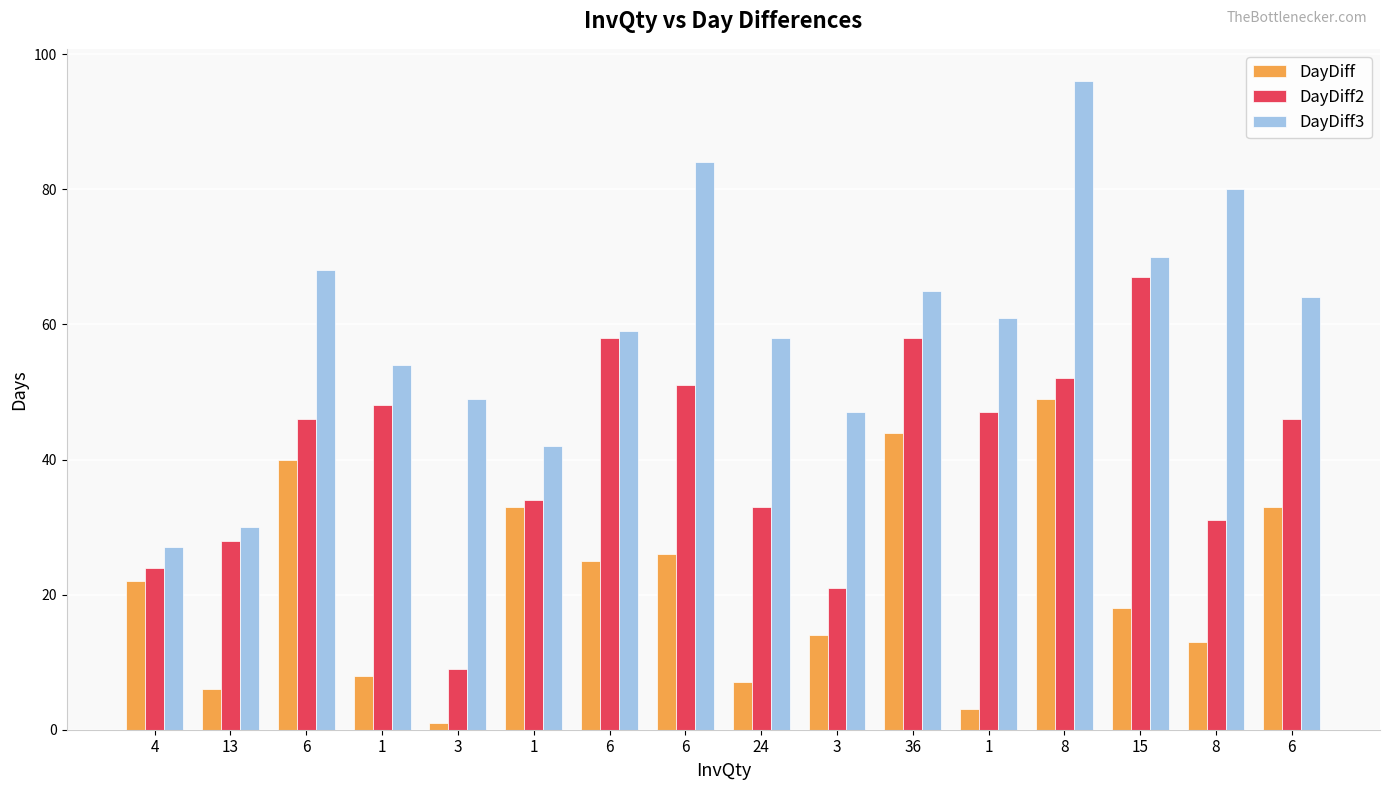

Count the number of data series in this chart.

3